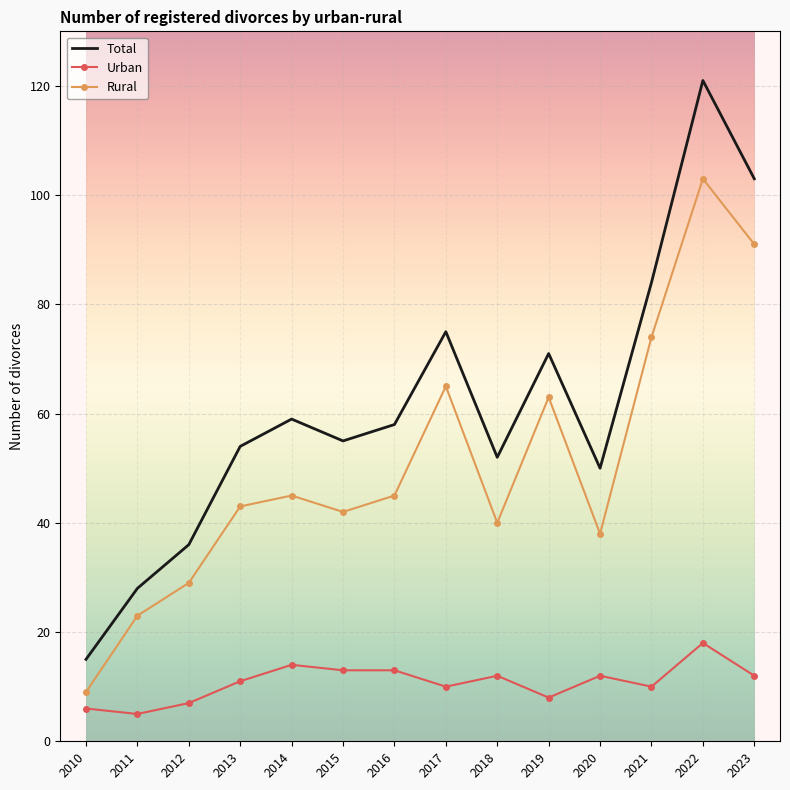

Count the number of data series in this chart.

3